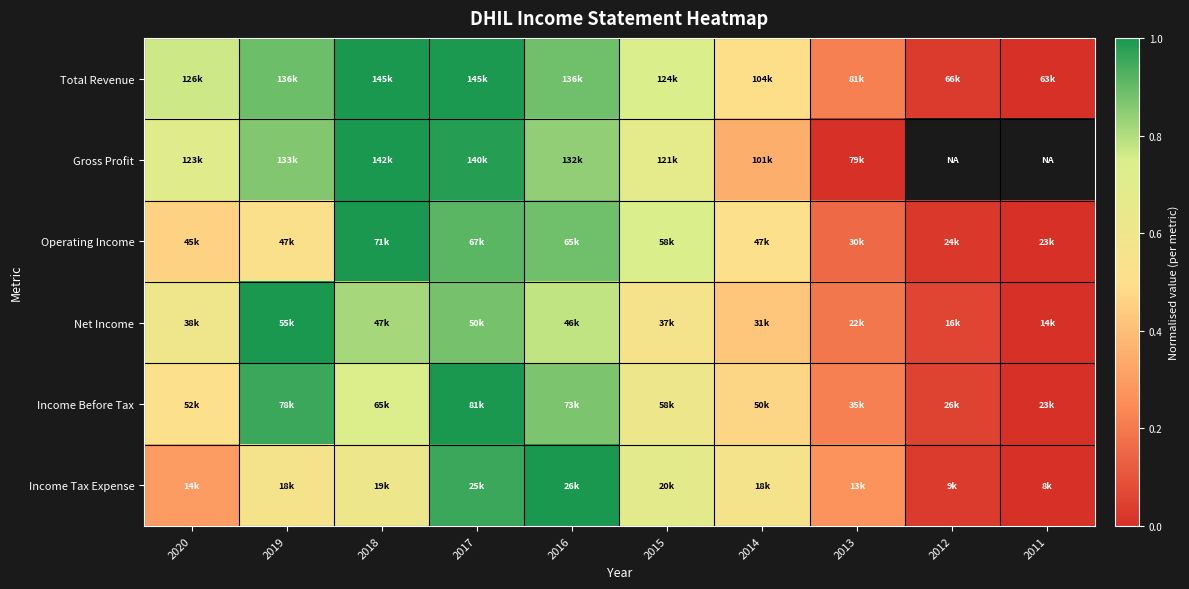

What is the difference between the maximum and minimum values in the Income Before Tax series?

1.0